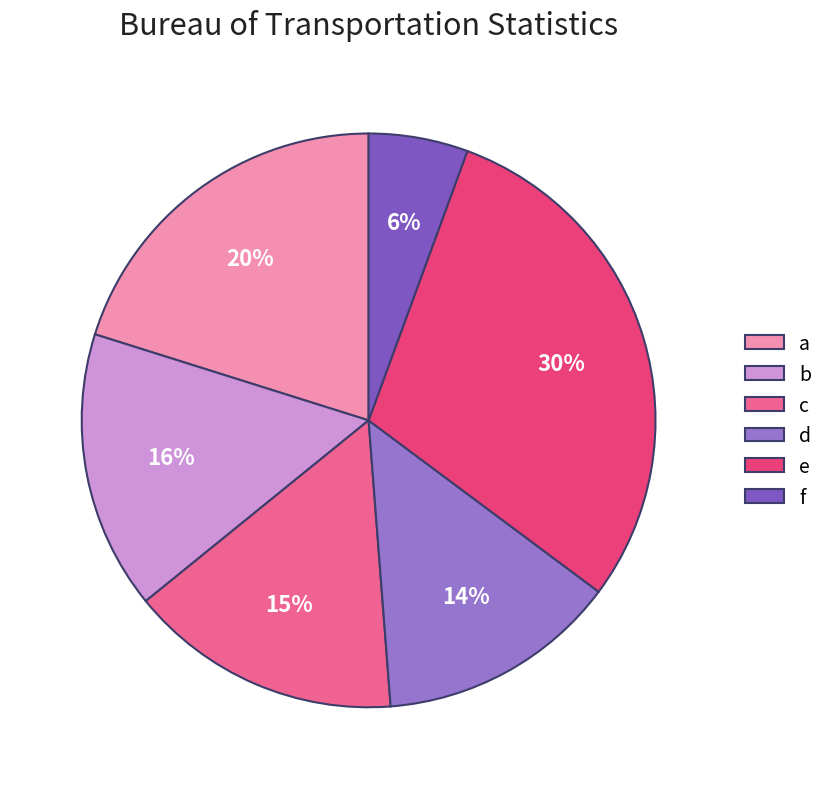

What percentage is the d slice, to the nearest percent?

14%